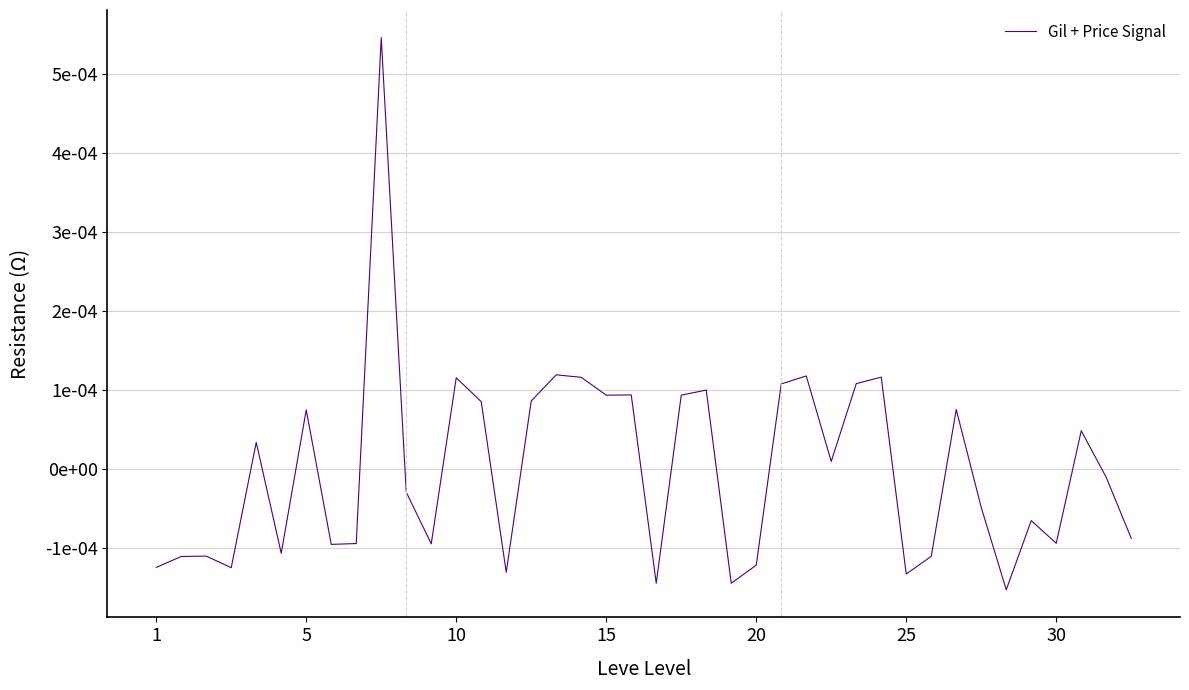

Is this an area chart (filled region under the line)?

No